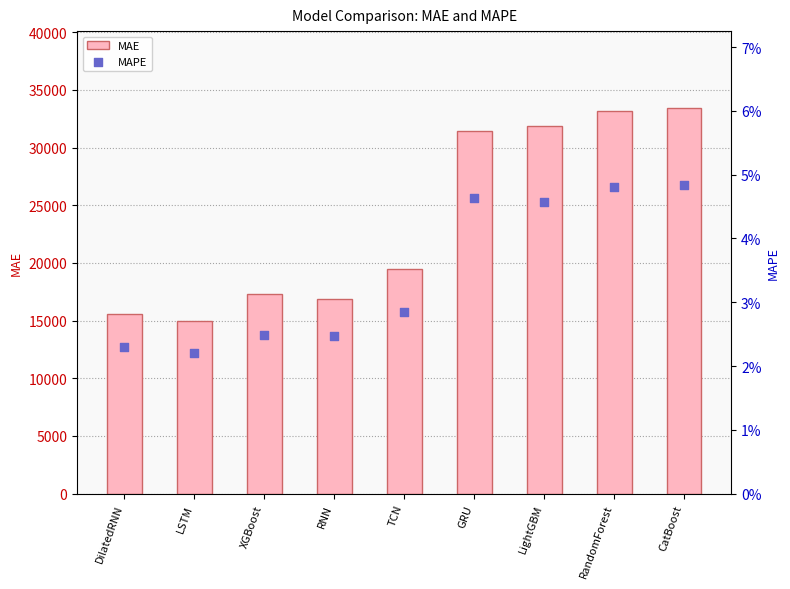

What is the total value across all series at XGBoost?

17267.8